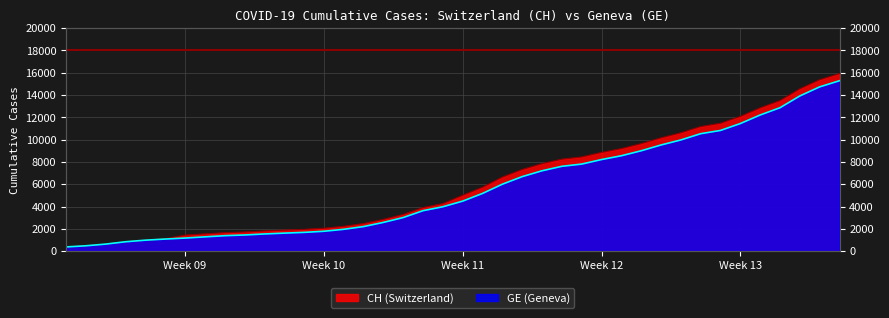

What is the average value of the GE series?

5641